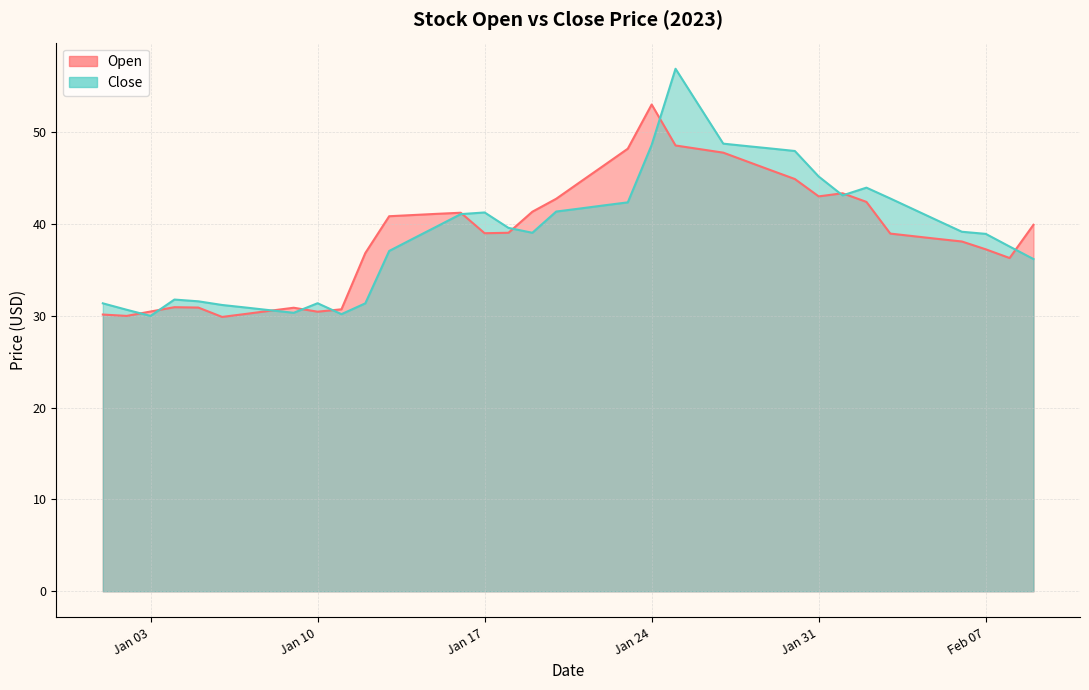

List the series in order of their peak value, highest first.

Close, Open